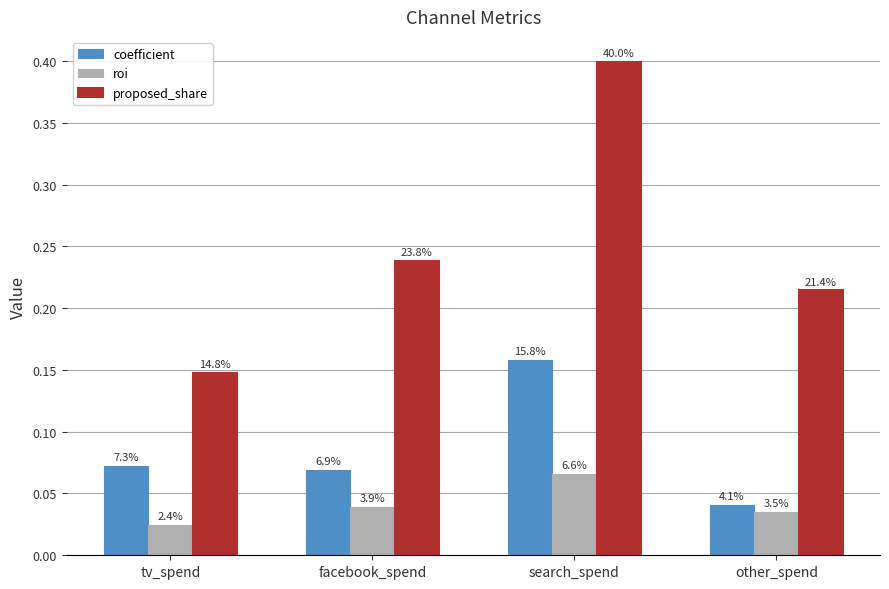

Which series has the largest total across all categories?

proposed_share